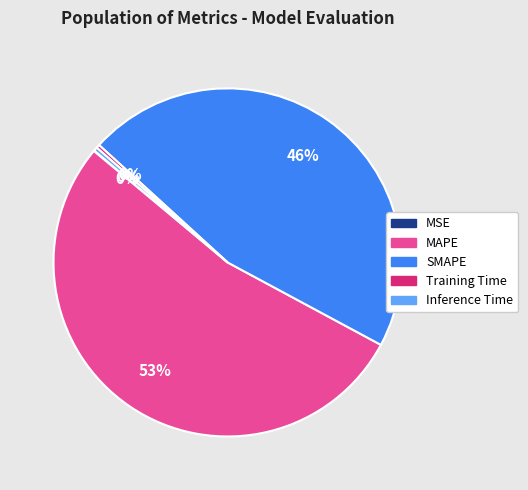

Do MAPE and Inference Time together represent more than half of the pie?

Yes